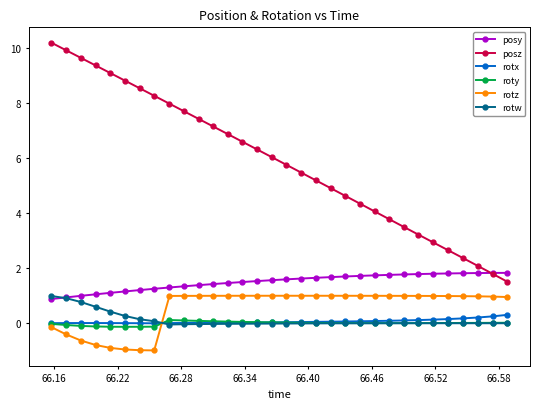

Count the number of data series in this chart.

6